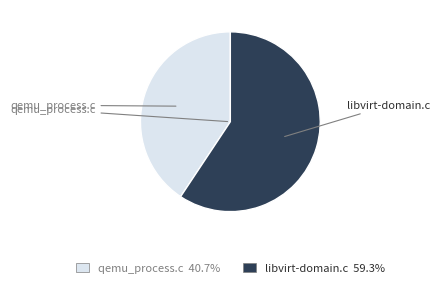

Is there any slice that represents more than half of the pie?

Yes